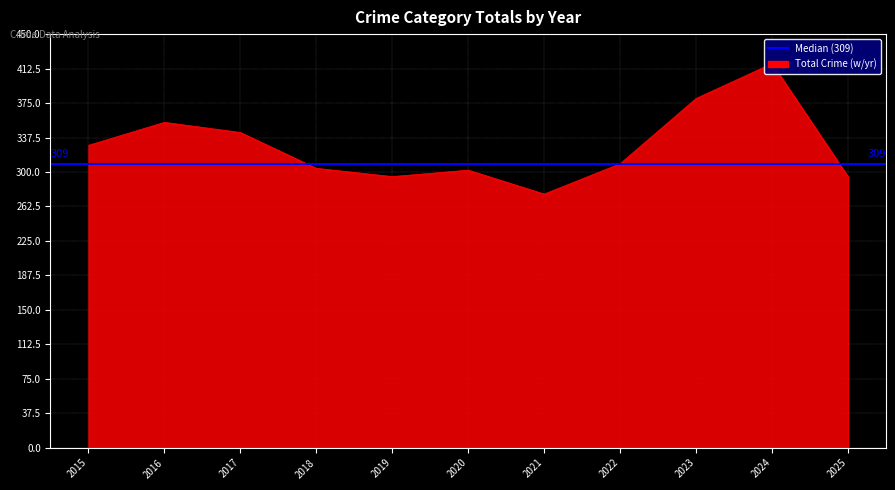

True or false: Aggravated Battery and Criminal Sexual Assault intersect in this chart.

False